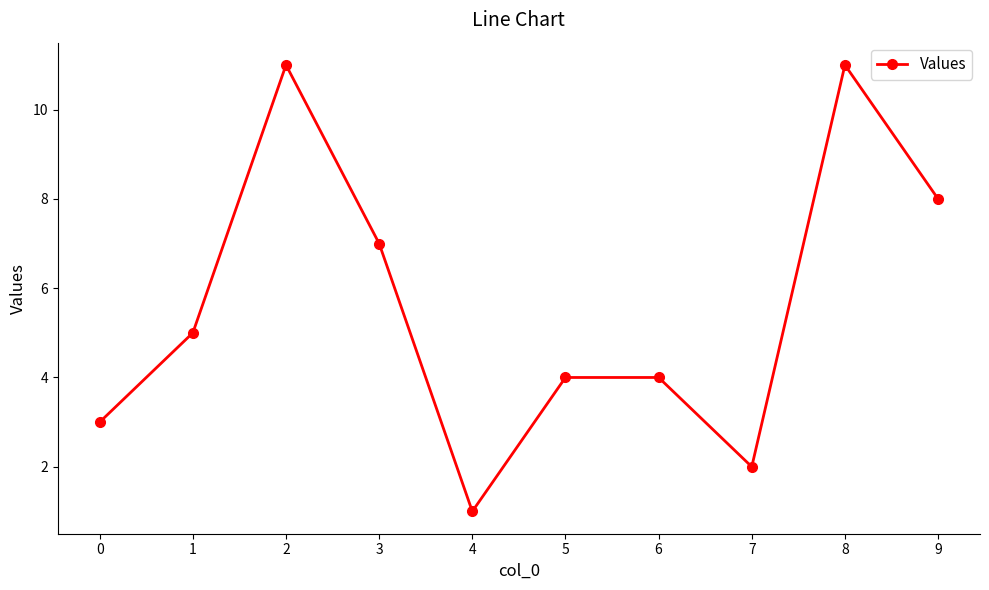

What is the sum of the values at 9 and 6?

12